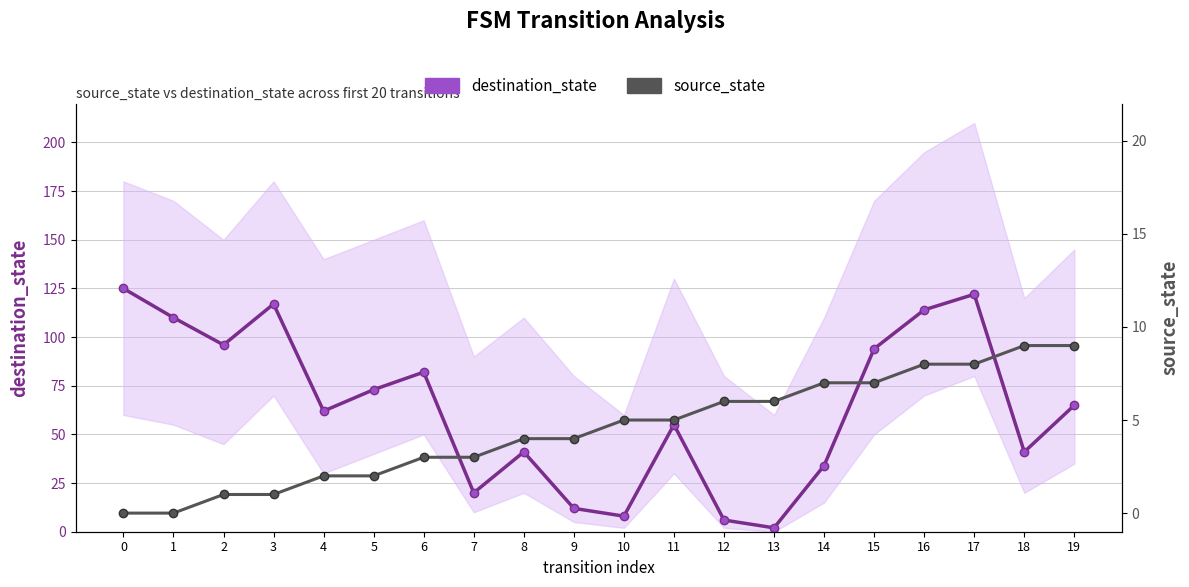

Reading left to right, extract all data points from this chart.

destination_state: 0=125	1=110	2=96	3=117	4=62	5=73	6=82	7=20	8=41	9=12	10=8	11=55	12=6	13=2	14=34	15=94	16=114	17=122	18=41	19=65
source_state: 0=0	1=0	2=1	3=1	4=2	5=2	6=3	7=3	8=4	9=4	10=5	11=5	12=6	13=6	14=7	15=7	16=8	17=8	18=9	19=9